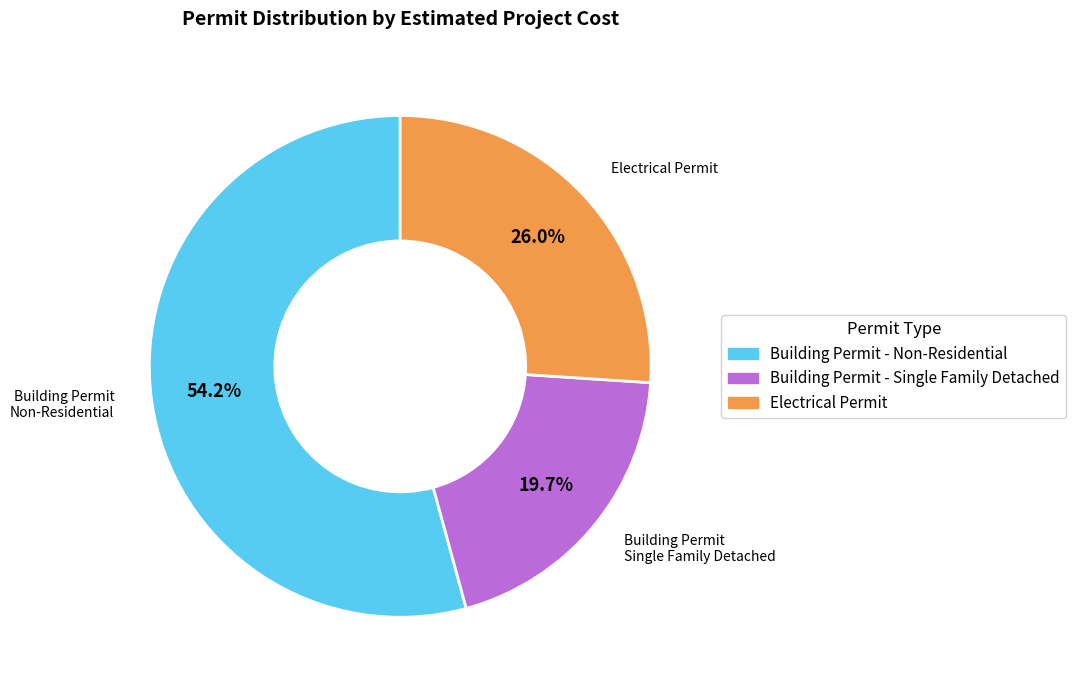

Approximately how many times larger is the value at Building Permit - Single Family Detached compared to Electrical Permit?

0.8